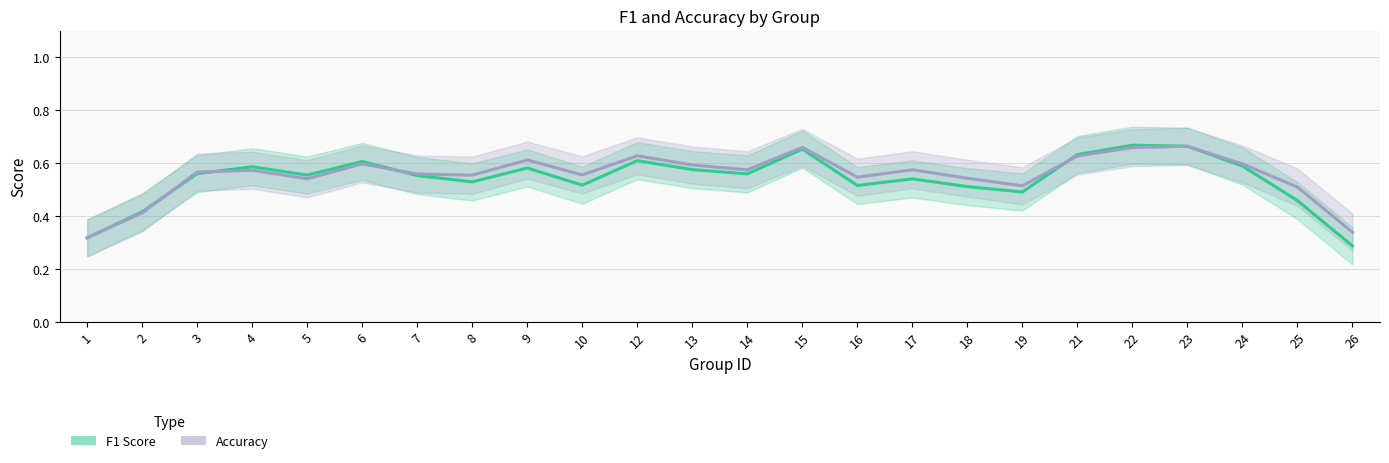

Is this an area chart (filled region under the line)?

No